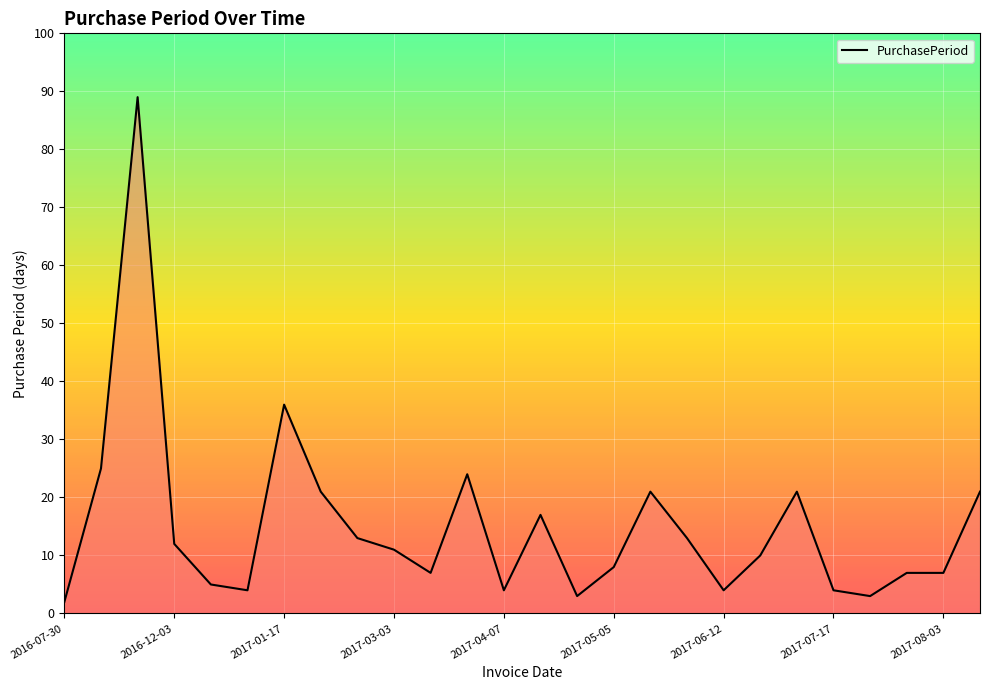

True or false: there are more than 1 points higher than both neighbors.

True